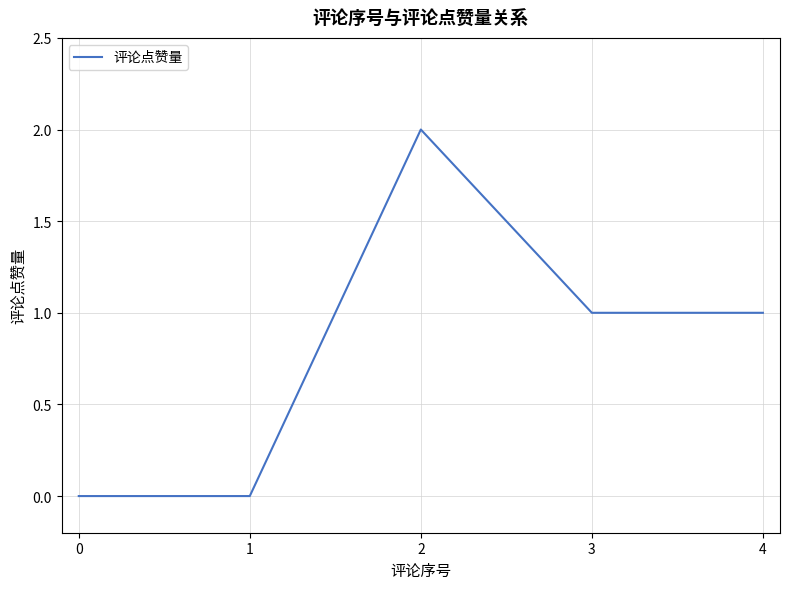

What is the sum of all values?

4